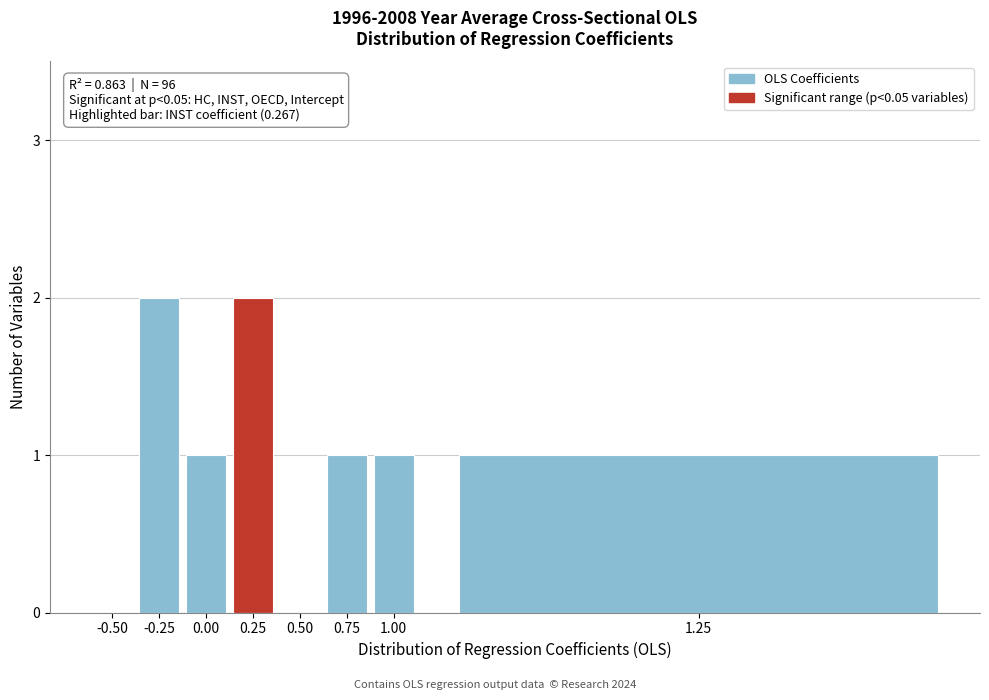

Is it true that the value at -0.25 is 2?

True